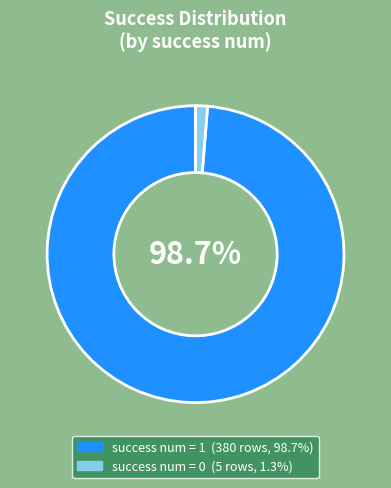

Count the number of slices in the pie.

2